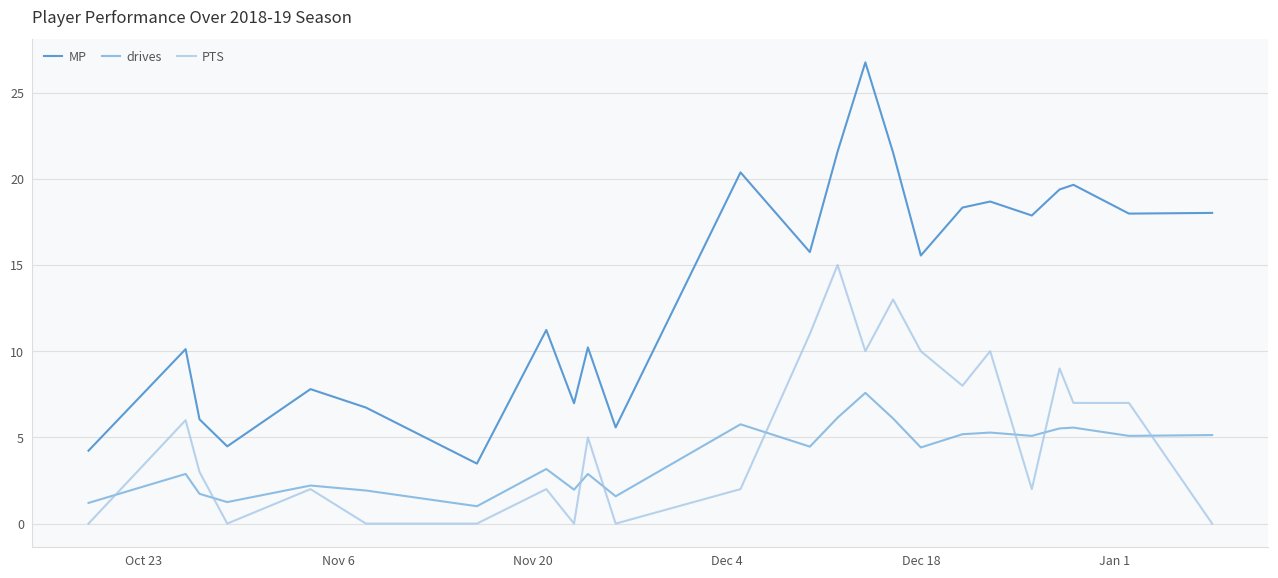

True or false: PTS has more than 1 interior local peaks.

True